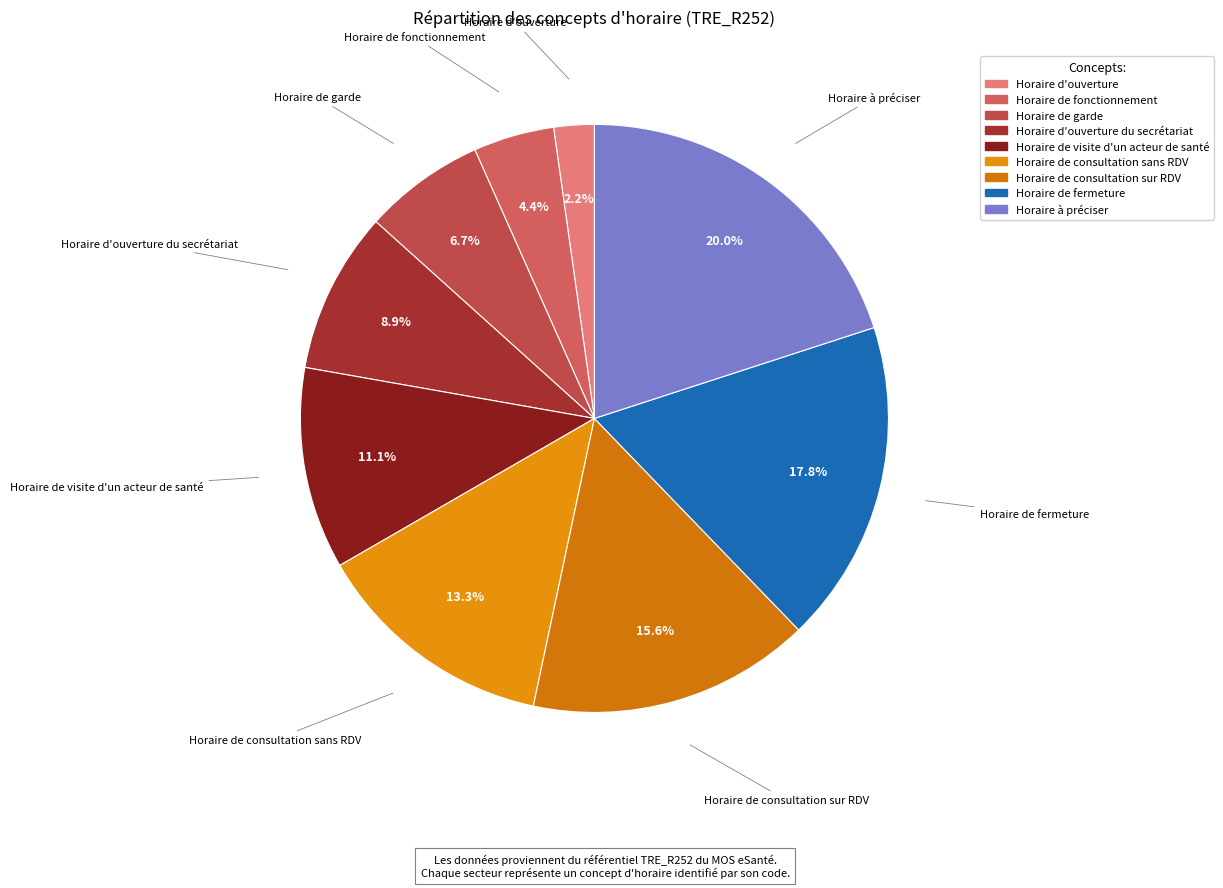

To the nearest percent, what is the difference between the largest and smallest slice percentages?

18%